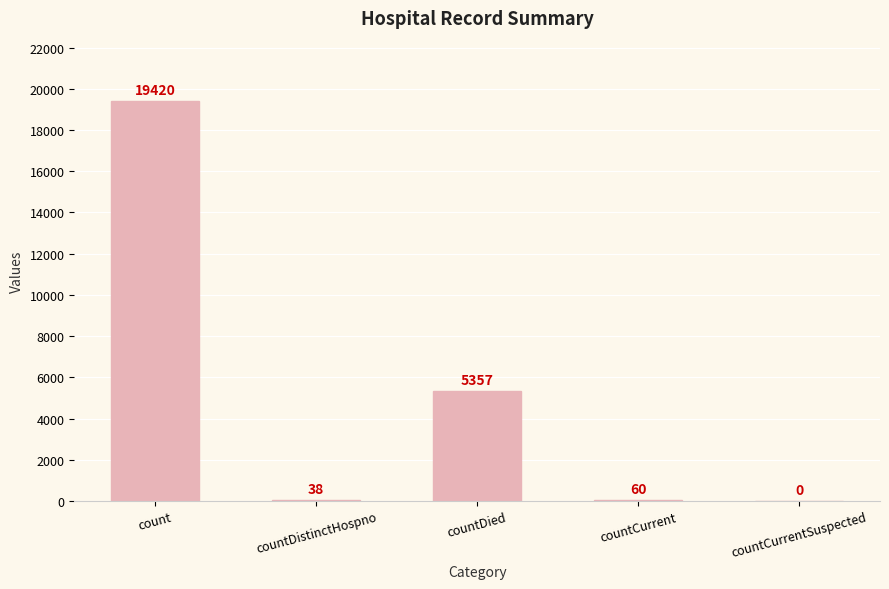

Are the bars horizontal?

No